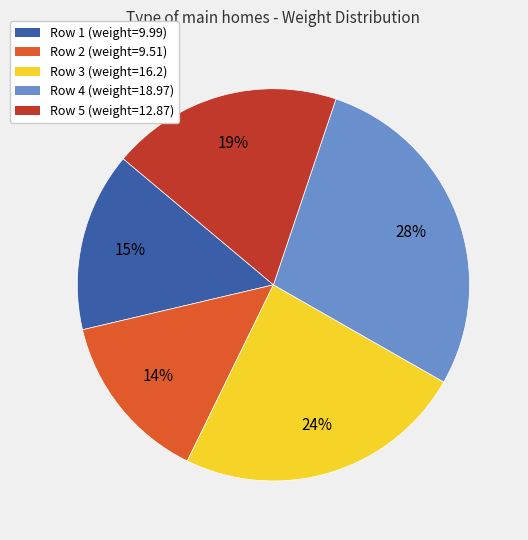

What percentage is the Row 3 (weight=16.2) slice, to the nearest percent?

24%